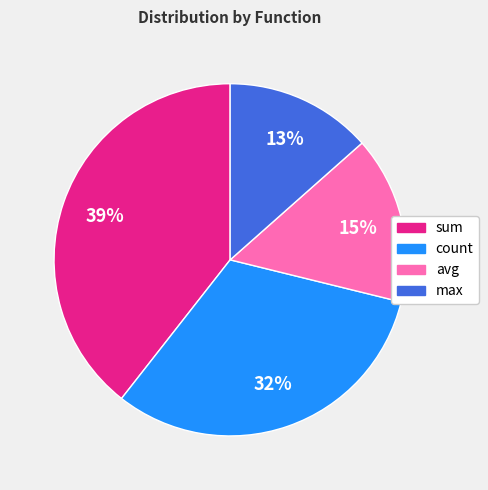

Does any single category account for the majority?

No